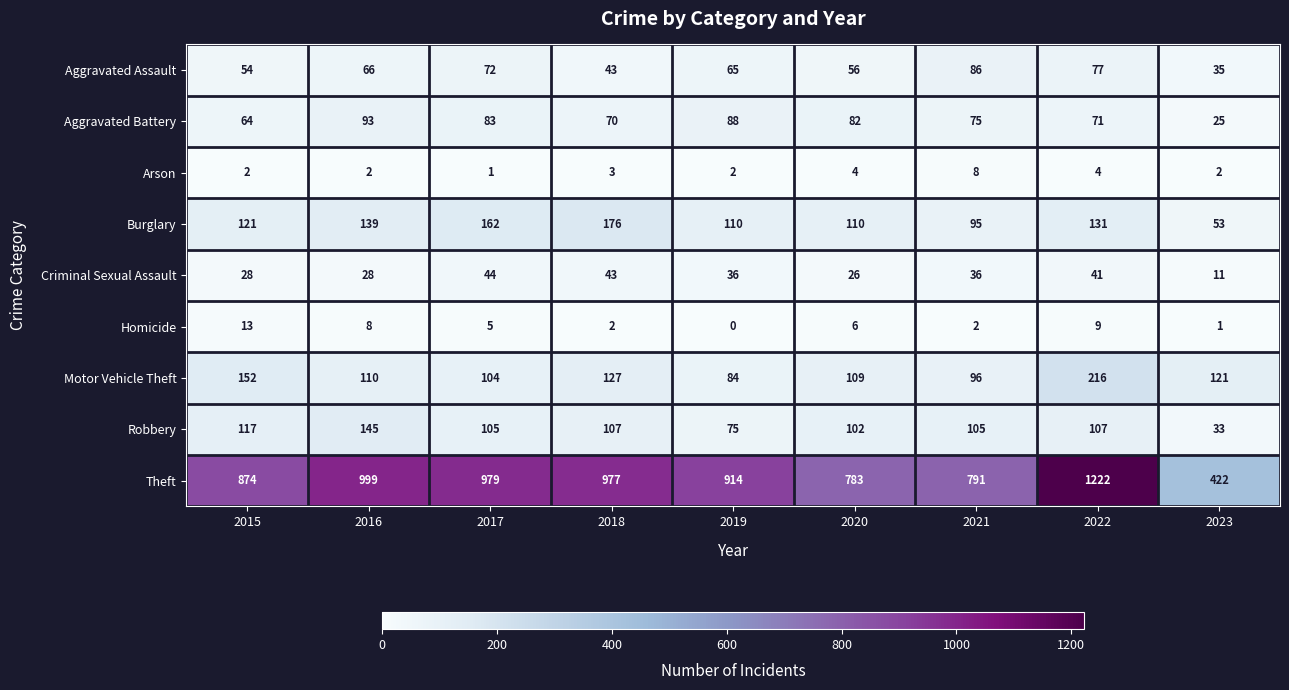

At how many categories does at least one series exceed 418?

9